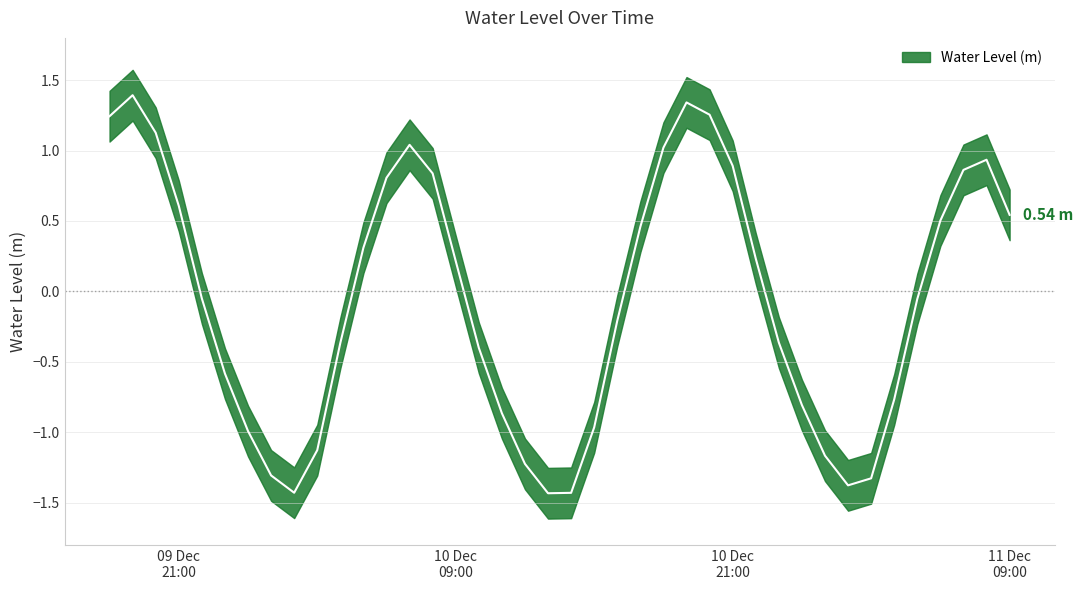

What is the value of the 12th point from the left?

0.3